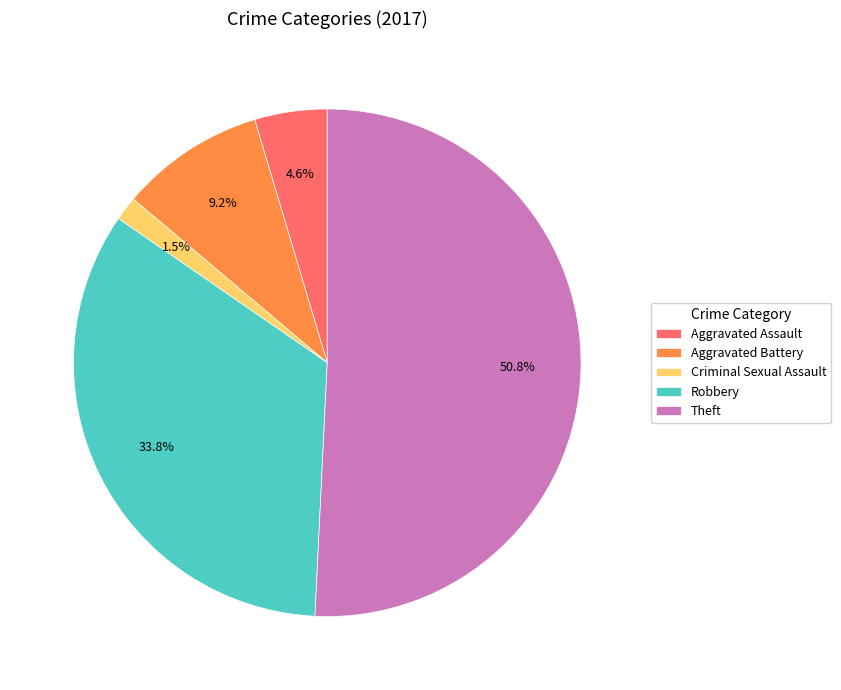

Approximately how many times larger is the value at Robbery compared to Aggravated Assault?

7.3